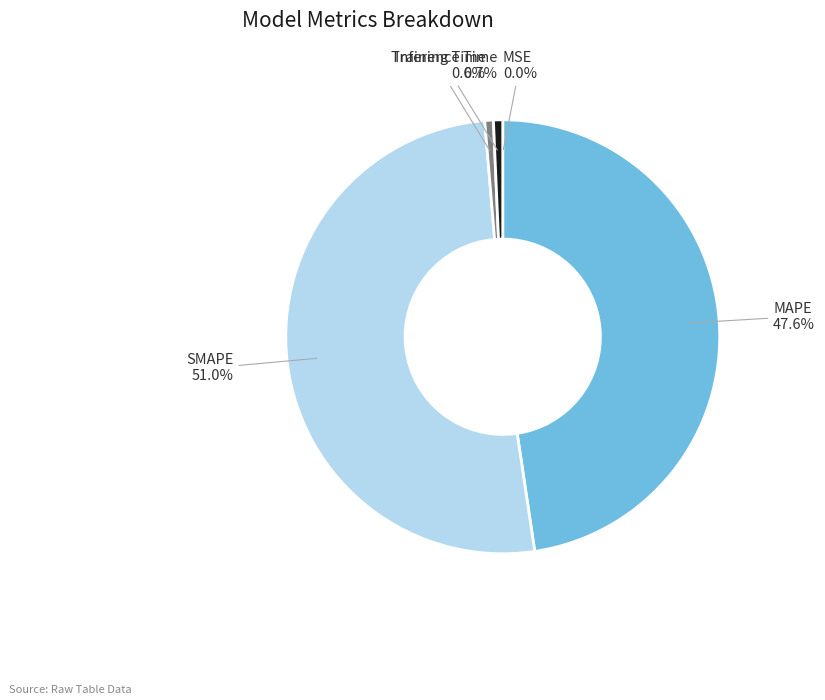

Does MAPE account for over 50% of the chart?

No